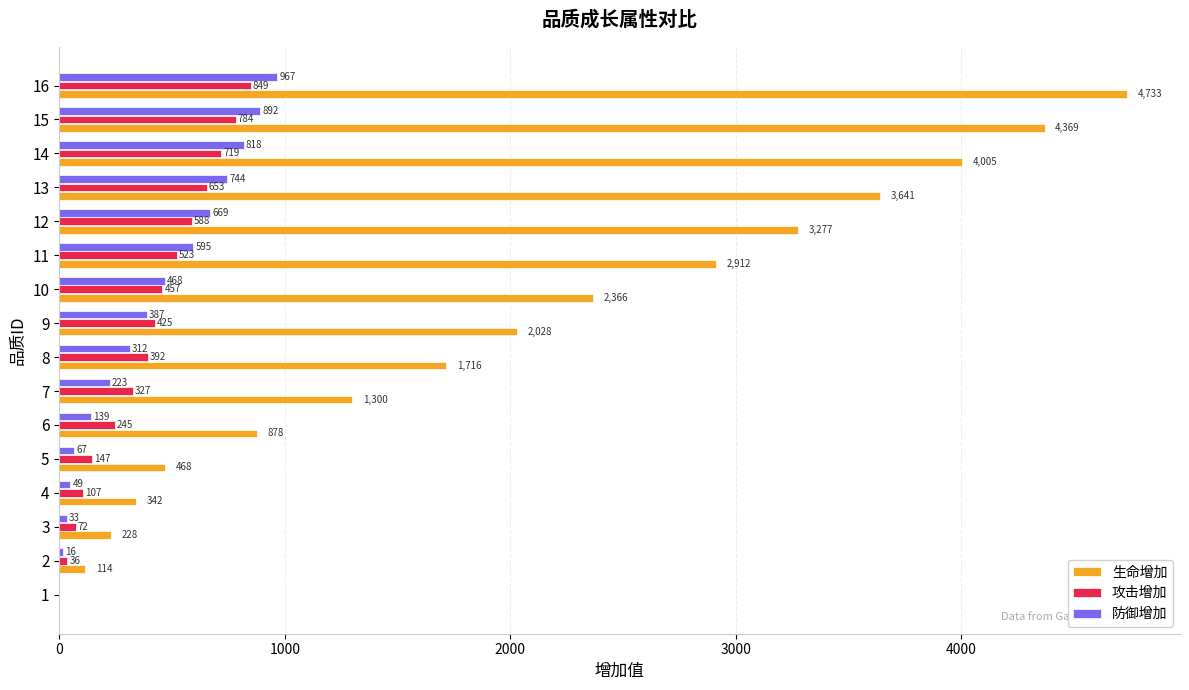

Read the 防御增加 value at 12, to the nearest 100.

700